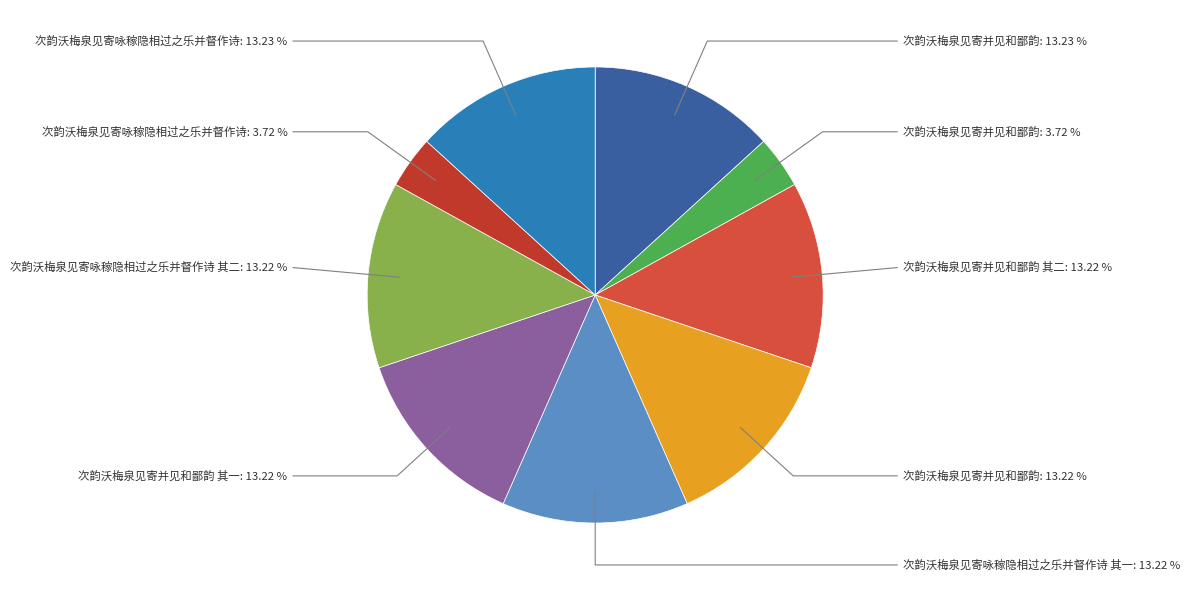

How many slices are in this pie chart?

9